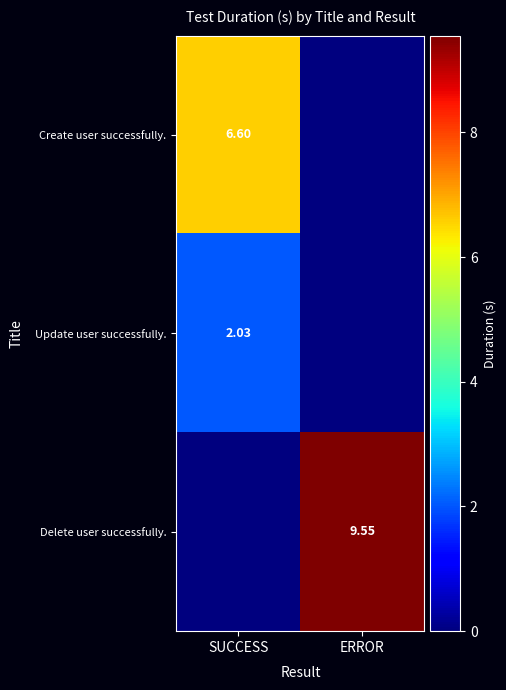

What is the sum of all Create user successfully. values?

6.6